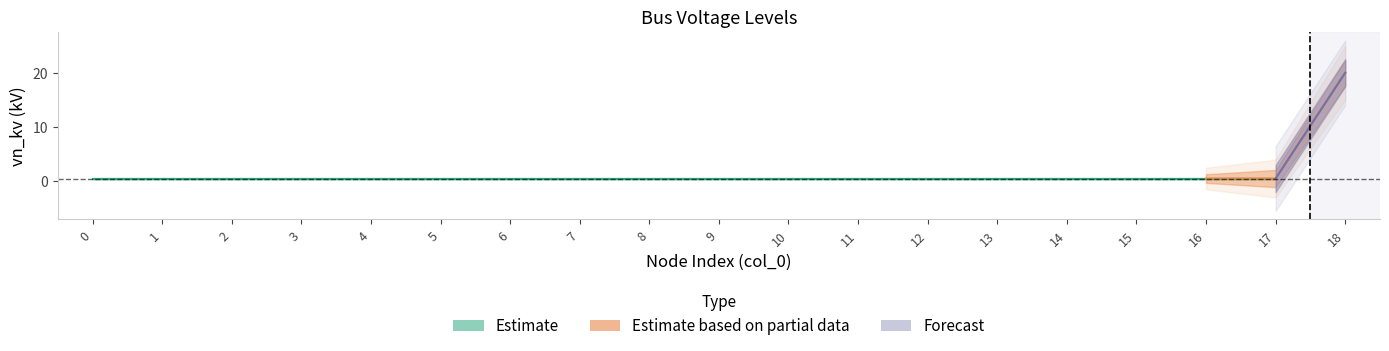

Reading left to right, list all the values displayed in this chart.

0.4	0.4	0.4	0.4	0.4	0.4	0.4	0.4	0.4	0.4	0.4	0.4	0.4	0.4	0.4	0.4	0.4	0.4	20.0